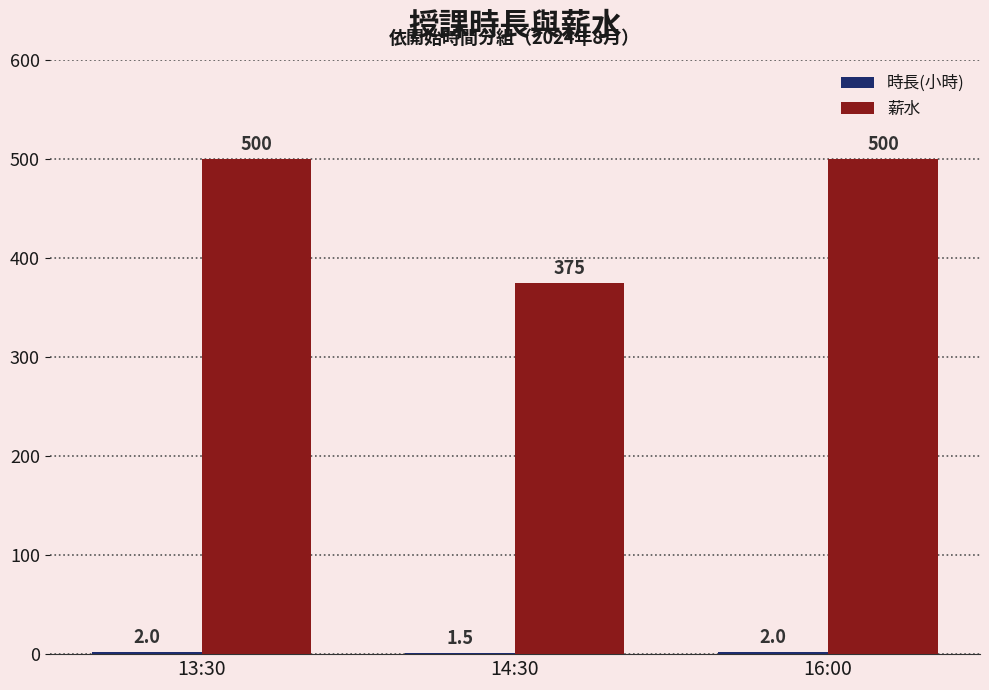

What is the total value across all series at 16:00?

502.0